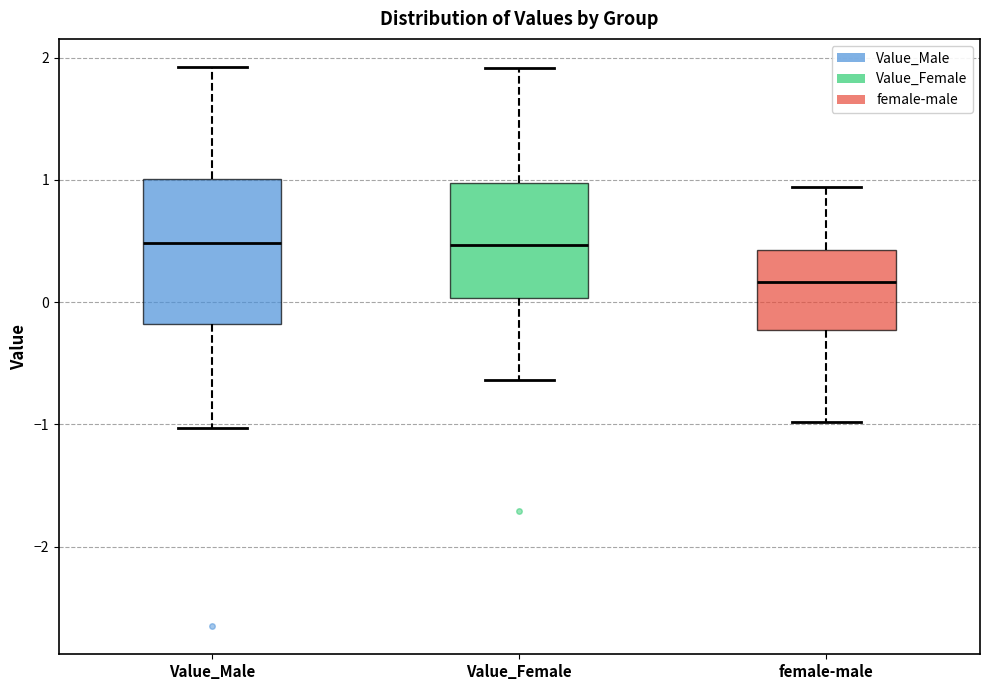

Where does the upper whisker of the box for Value_Female end on the y-axis? The values are not printed on the chart, so give them approximately, as read against the axis.

1.9